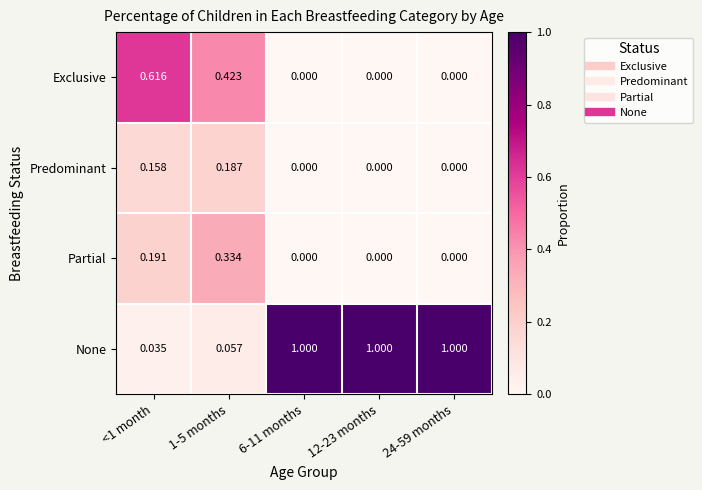

Rank the series by their maximum value, from lowest to highest.

Predominant, Partial, Exclusive, None